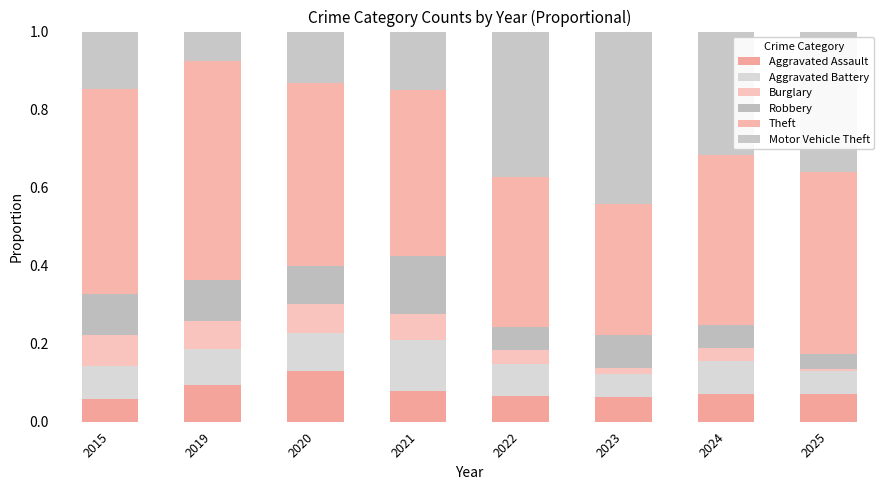

How many bars are there in total?

8